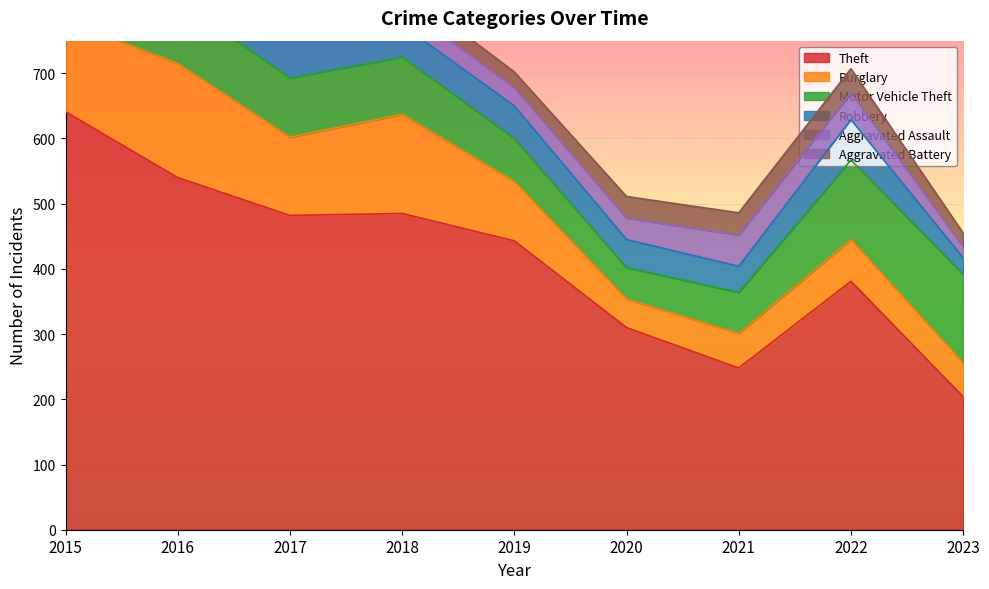

What is the maximum value shown in the chart?

641